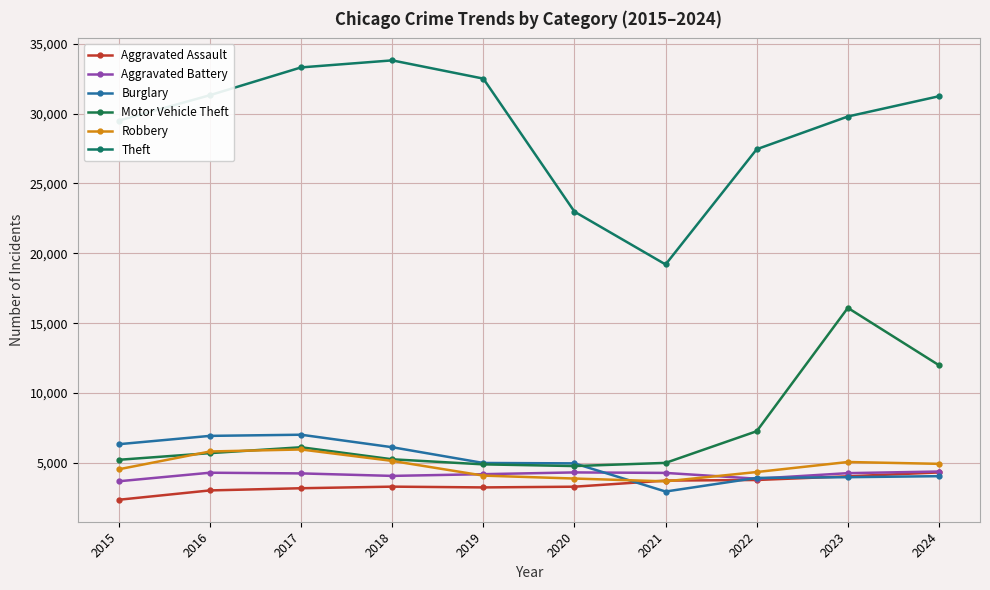

Which series changed the most between 2015 and 2023?

Motor Vehicle Theft